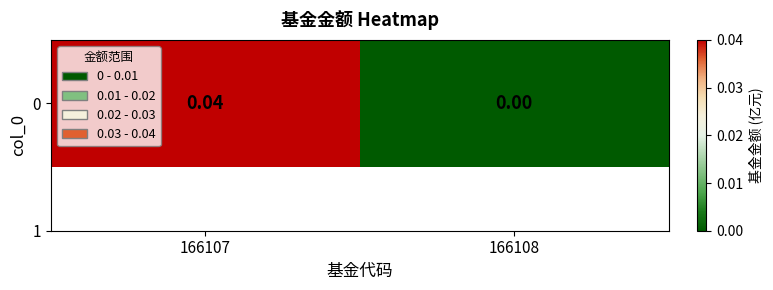

The chart shows a value of 0.0 at 166108. True or false?

True